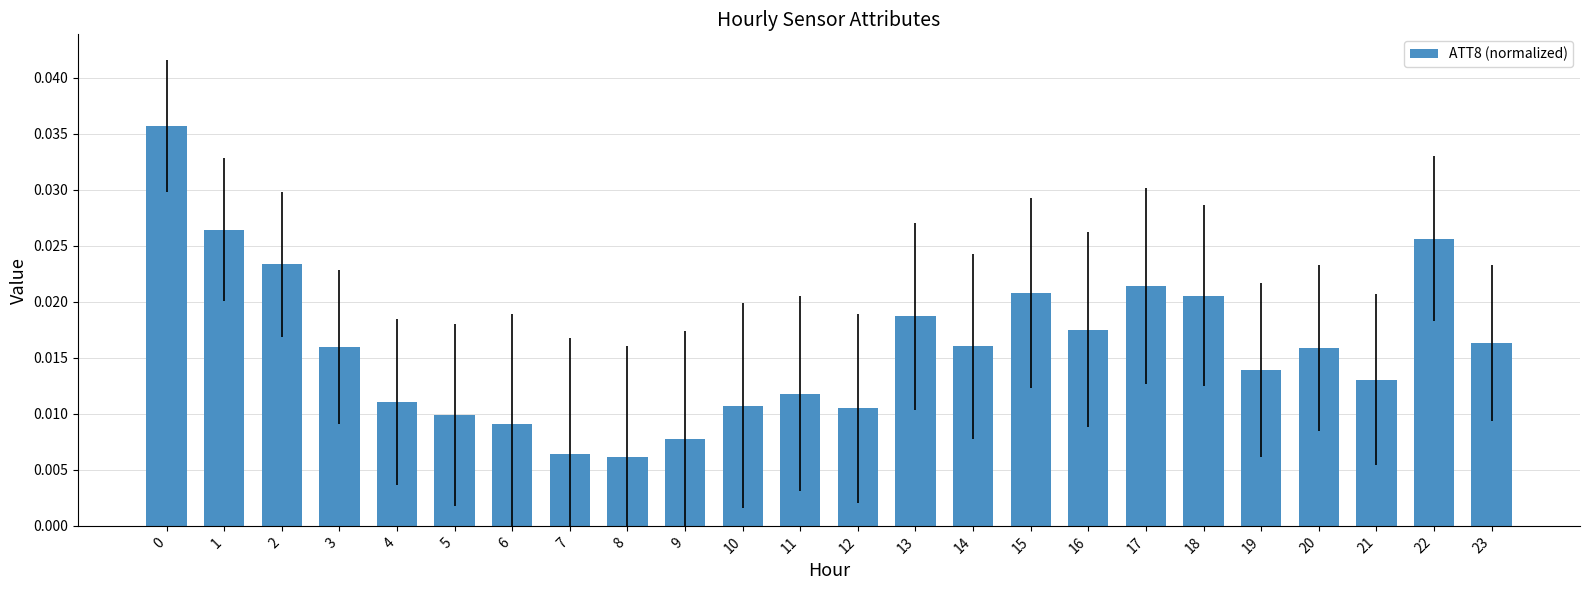

What is the sum of all values?

0.4